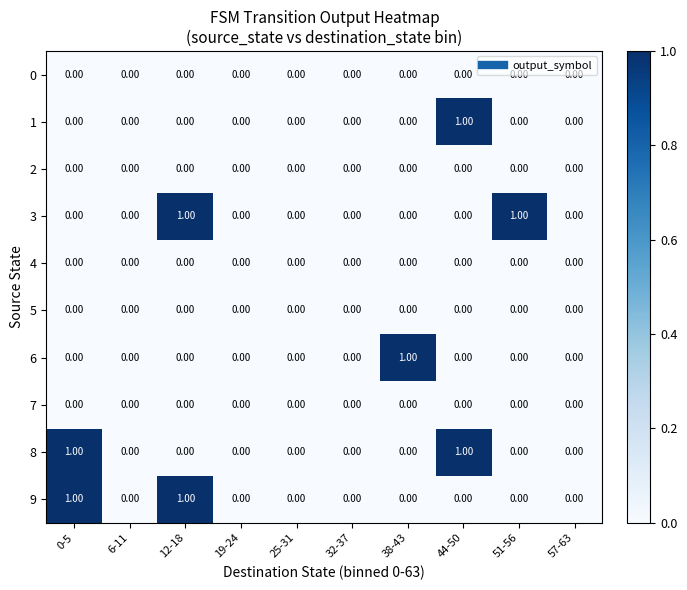

Is the value of 2 at 0-5 greater than the value of 8 at 44-50?

No